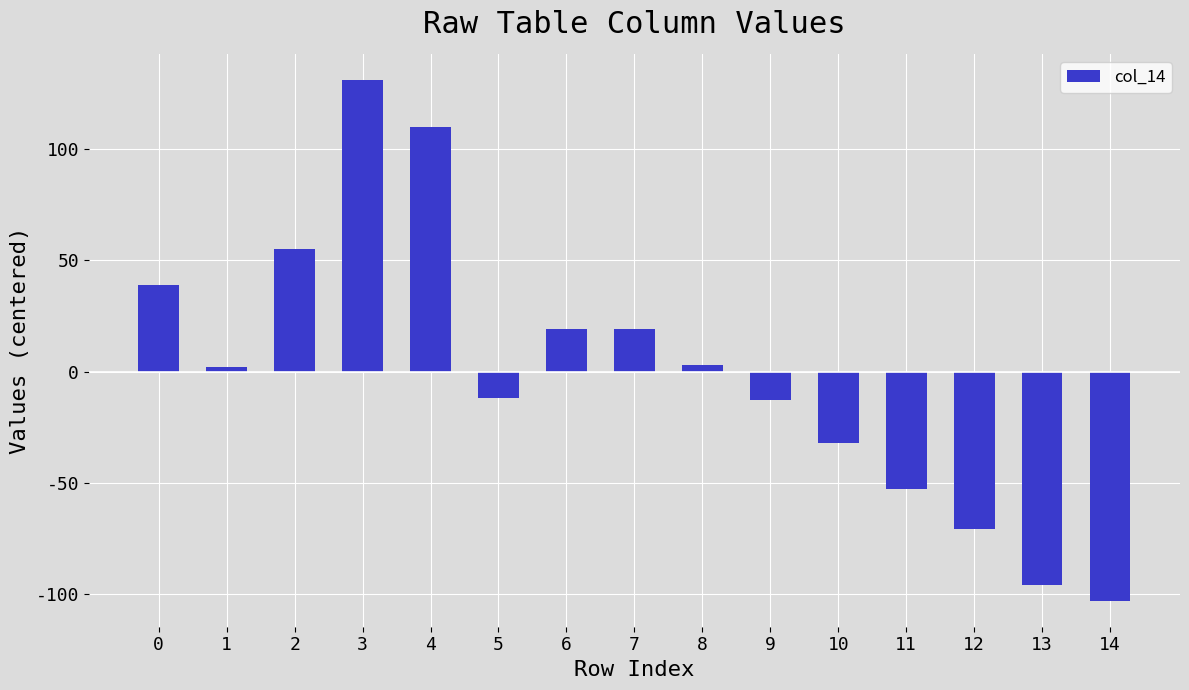

What is the greatest value displayed?

131.1